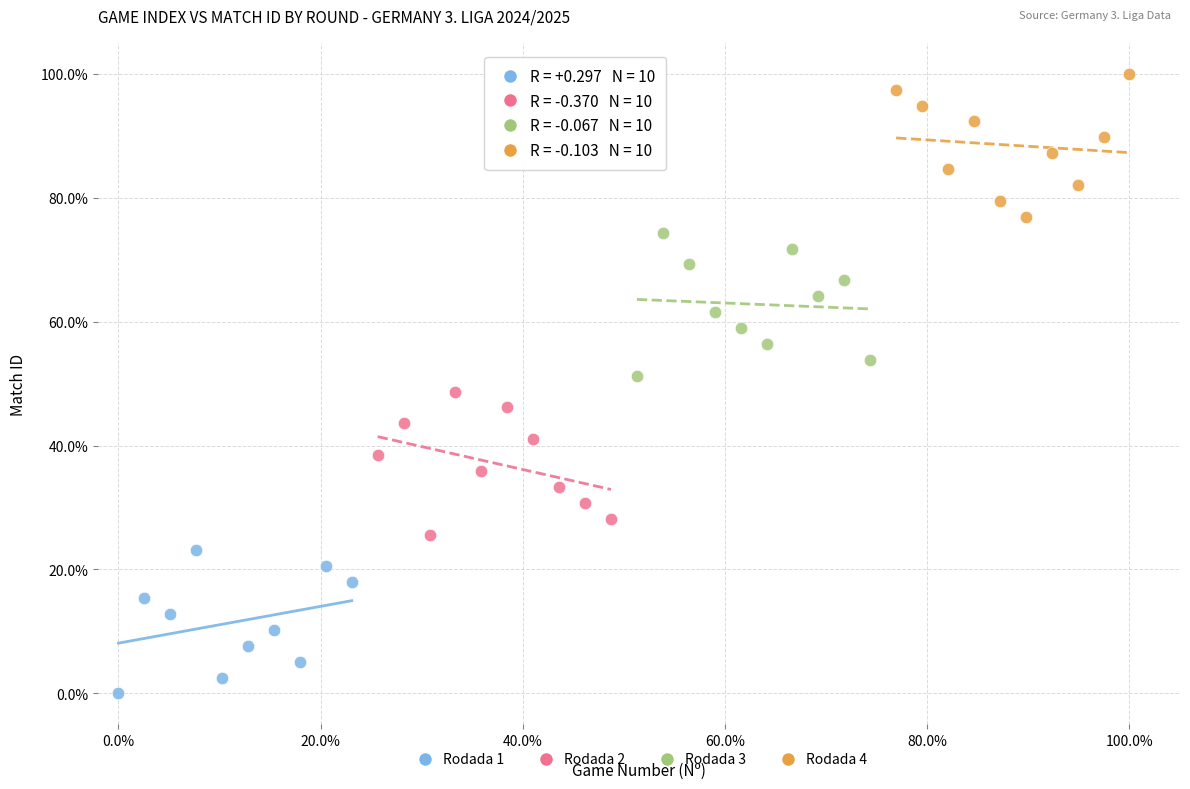

What are all the series names shown in the legend?

Rodada 1, Rodada 2, Rodada 3, Rodada 4